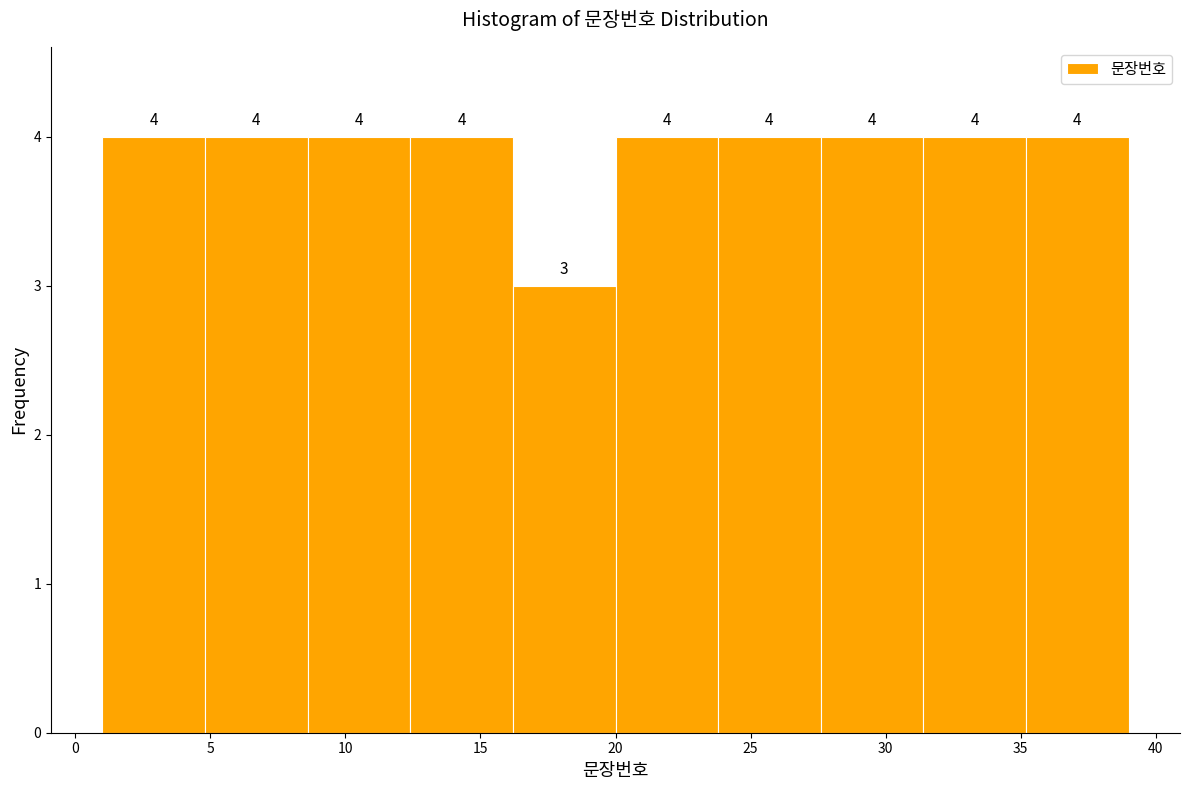

Reading left to right, list every bar in this chart as the range it spans on the x-axis followed by its height. The bar edges are not printed on the chart, so give them approximately, as read against the axis.

1.0 to 4.8: 4
4.8 to 8.6: 4
8.6 to 12.4: 4
12.4 to 16.2: 4
16.2 to 20.0: 3
20.0 to 23.8: 4
23.8 to 27.6: 4
27.6 to 31.4: 4
31.4 to 35.2: 4
35.2 to 39.0: 4